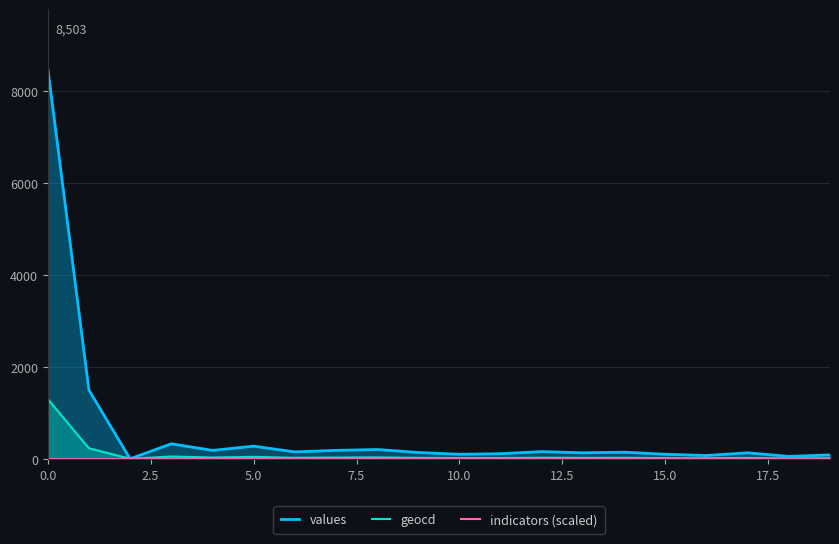

What is the maximum value shown in the chart?

8503.0